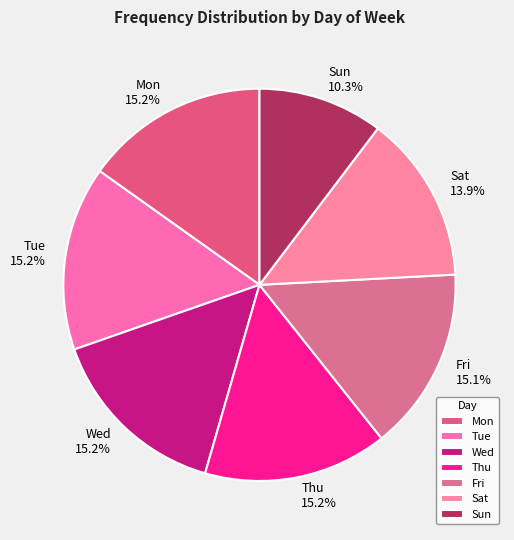

Approximately how many times larger is the value at Sat compared to Tue?

0.9